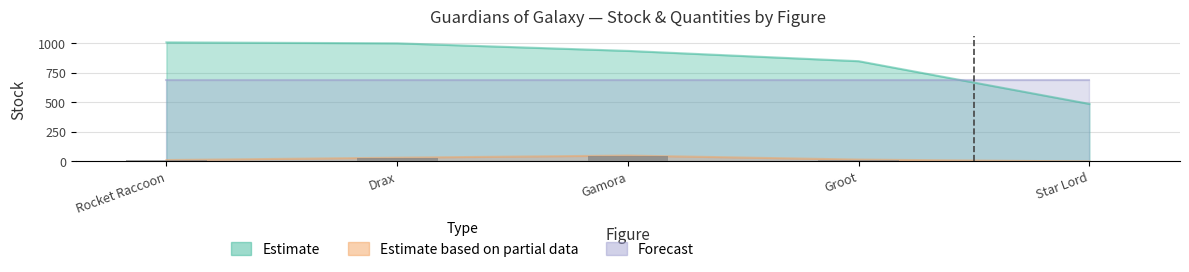

The Estimate based on partial data series shows 0 at Star Lord. True or false?

True